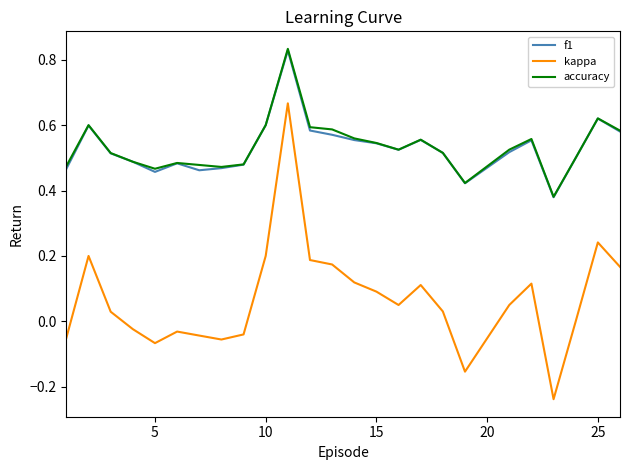

Which series has the largest range (max minus min)?

kappa